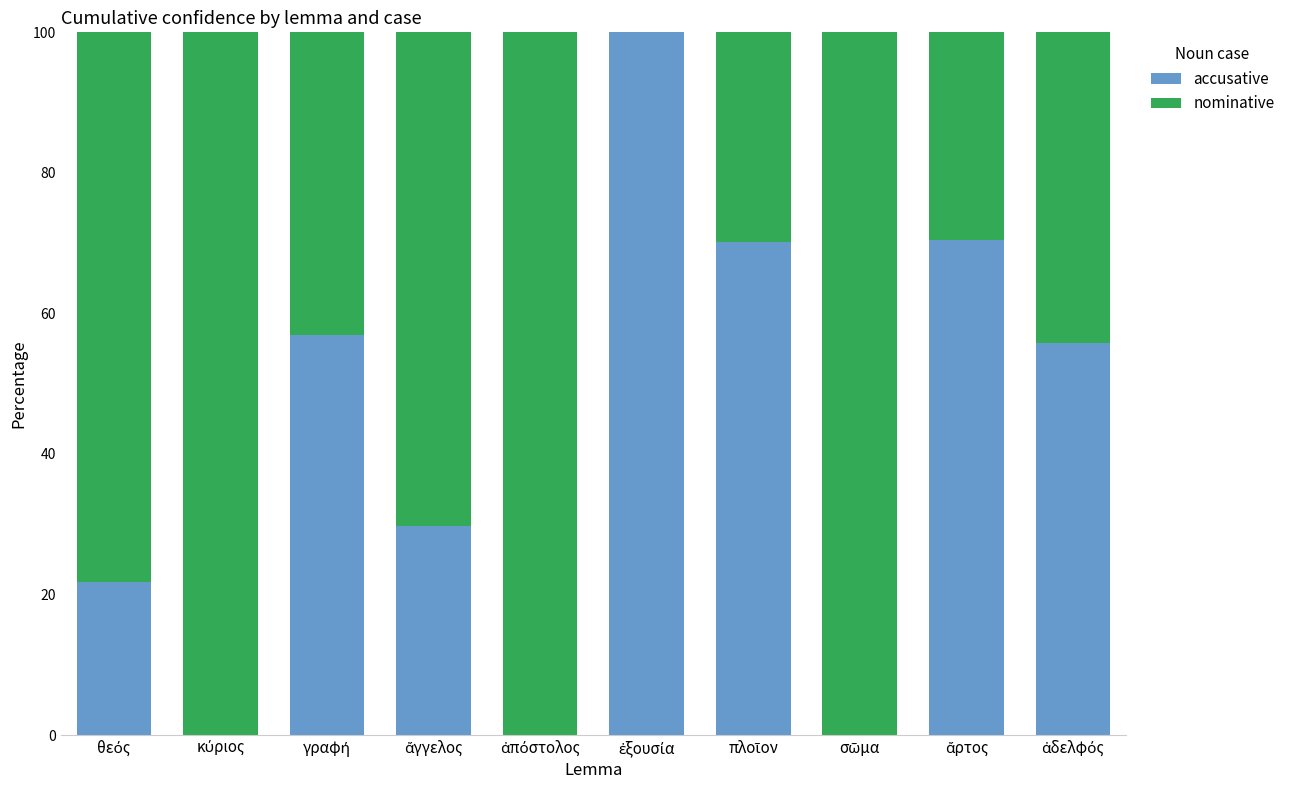

What is the sum of all accusative values?

404.8